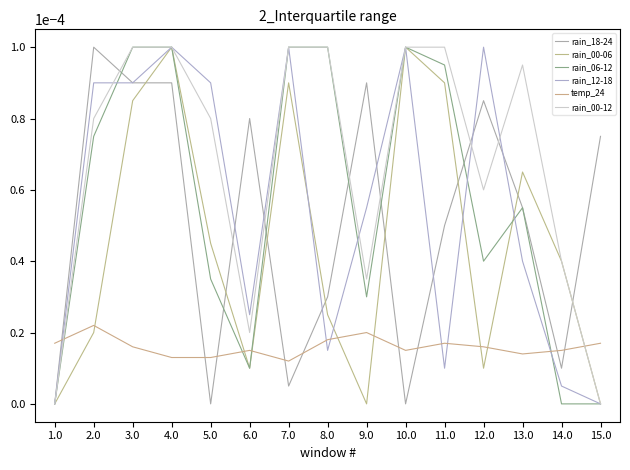

At how many categories does at least one series exceed 0?

15